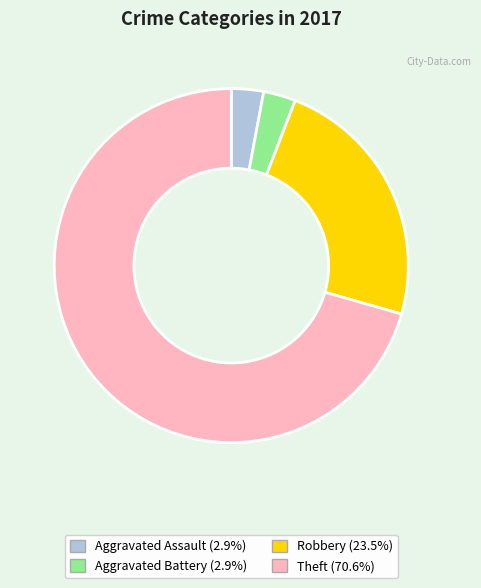

The Theft slice represents 63% of the pie. True or false?

False